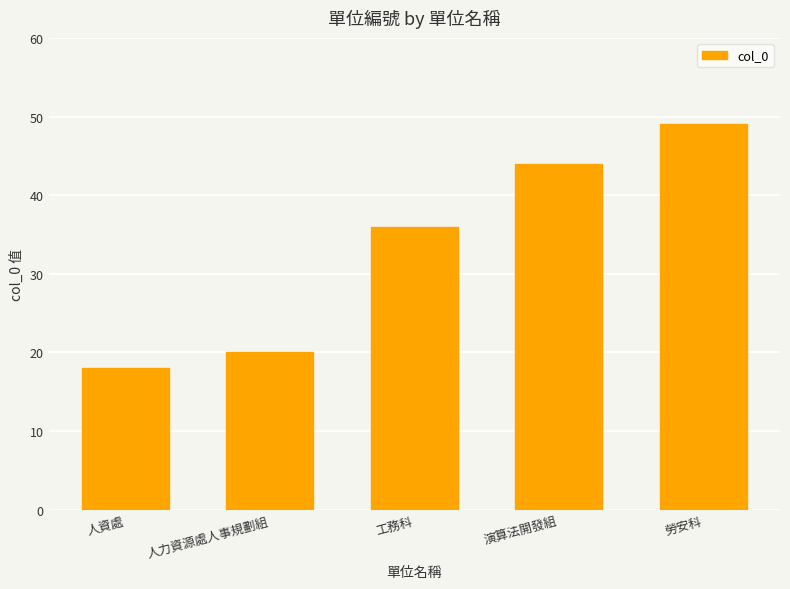

What is the ratio of the value at 演算法開發組 to the value at 勞安科?

0.9